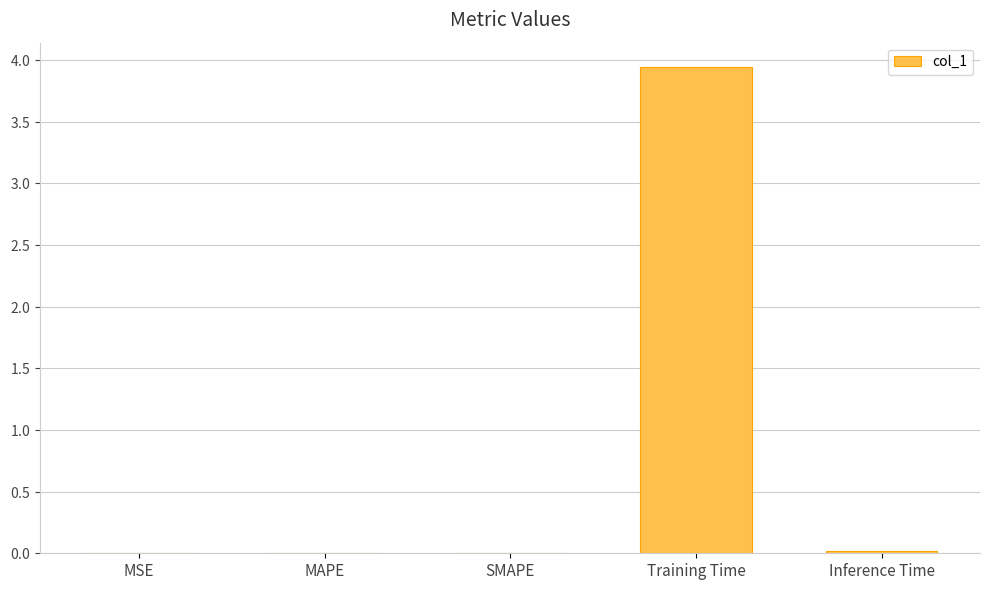

True or false: the data shows 0.0 at Inference Time.

False